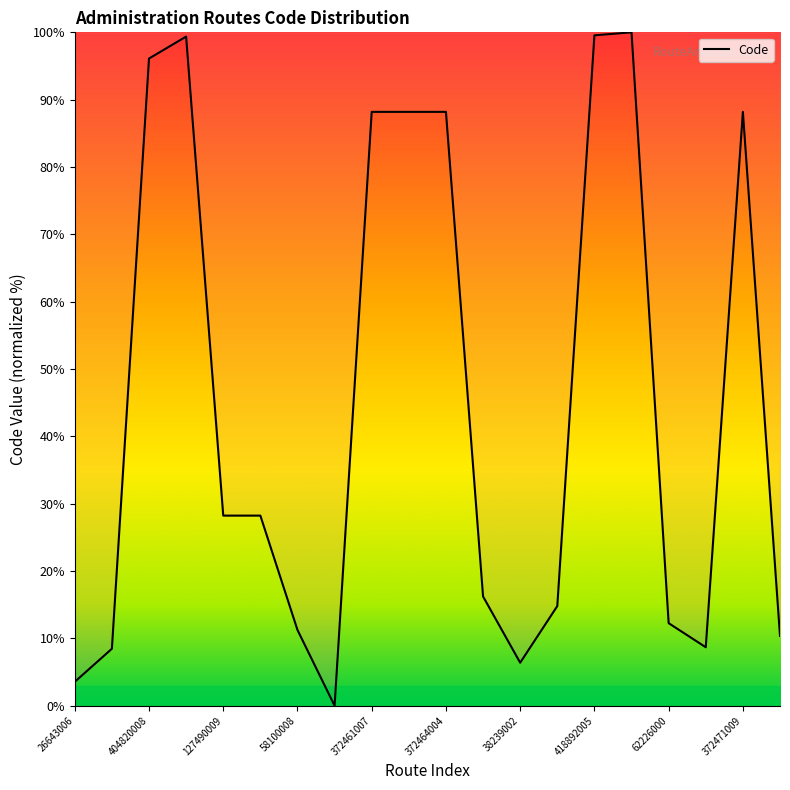

What is the greatest value displayed?

100.0